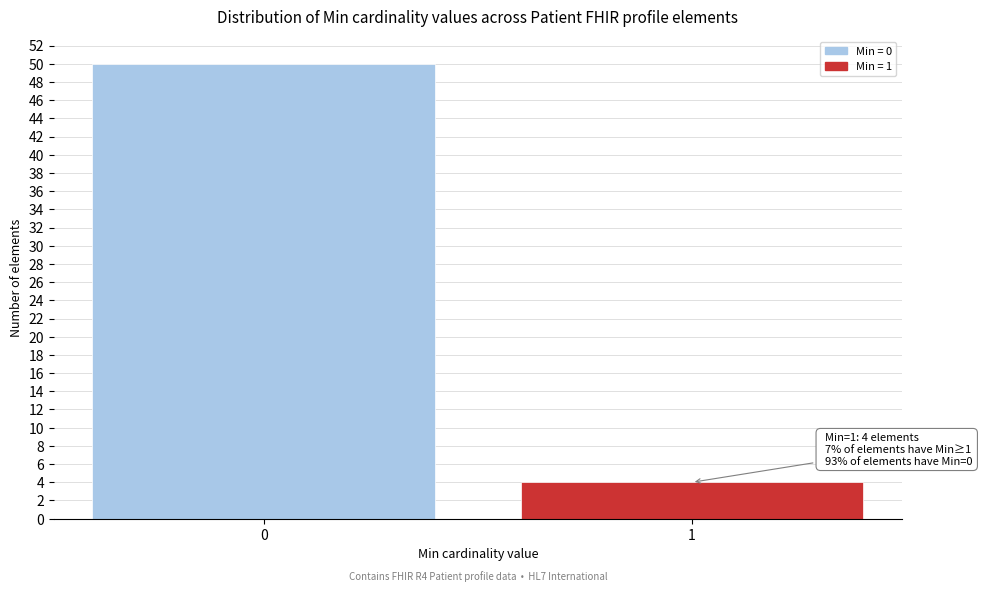

Reading left to right, extract all data points from this chart.

50	4